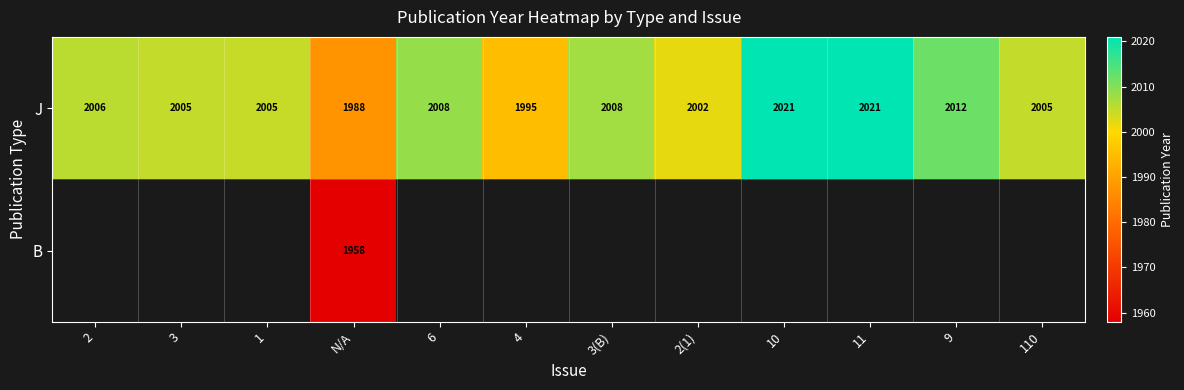

The value of J at 9 is 1012.5. True or false?

False